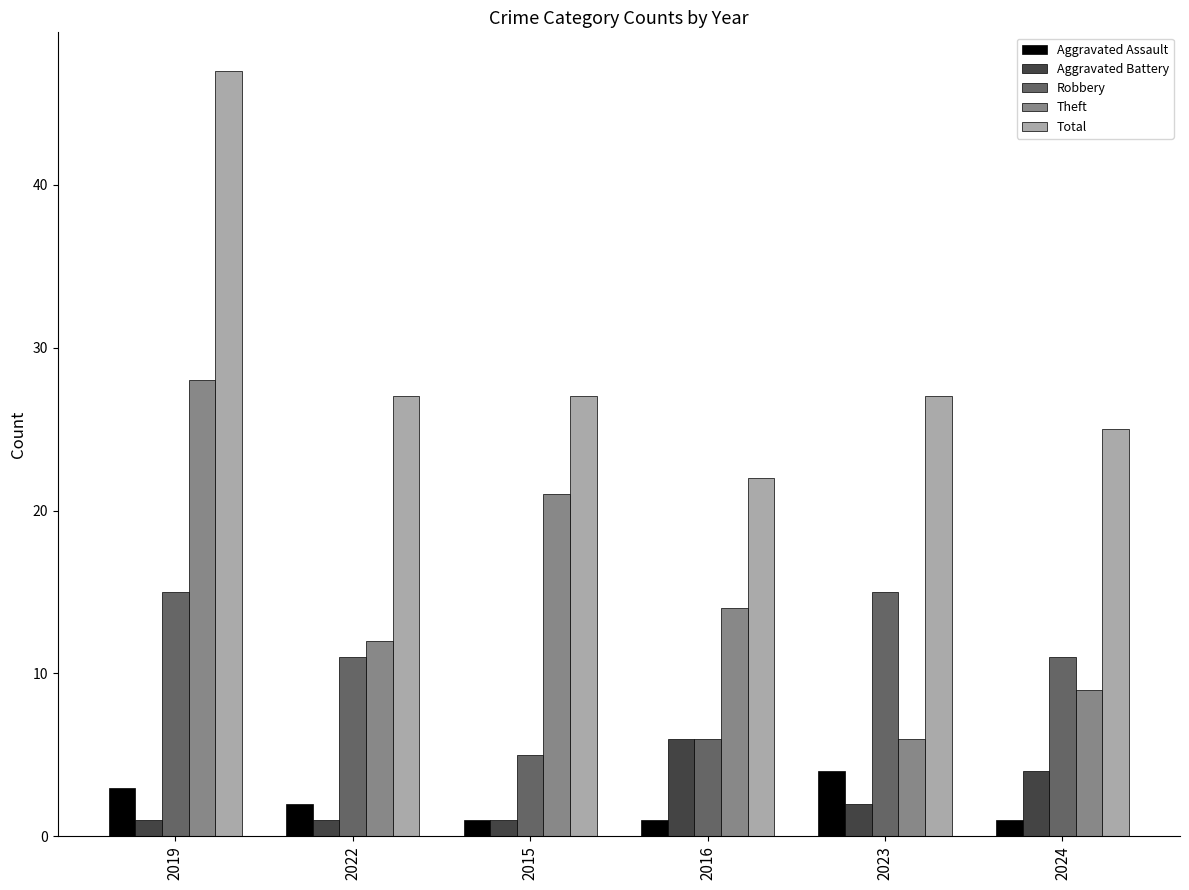

Which series has the largest total across all categories?

Total